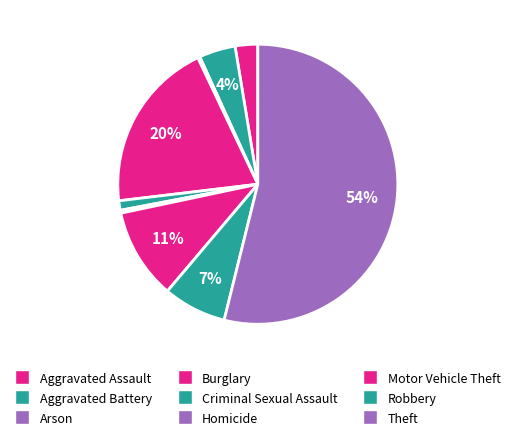

Is it true that Aggravated Battery is 1% of the pie?

False